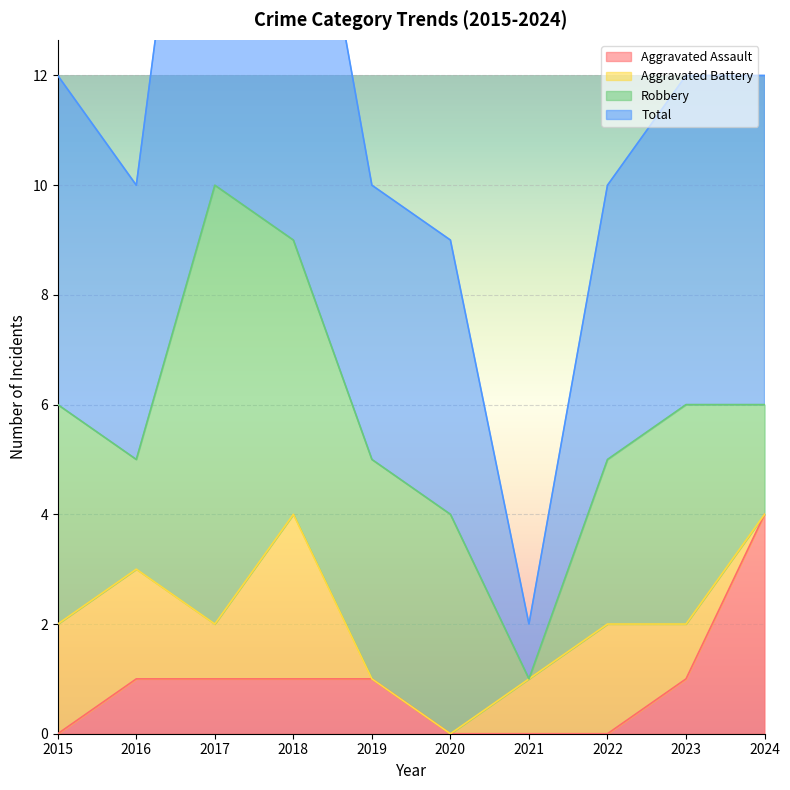

What is the highest value of the Aggravated Assault series?

4